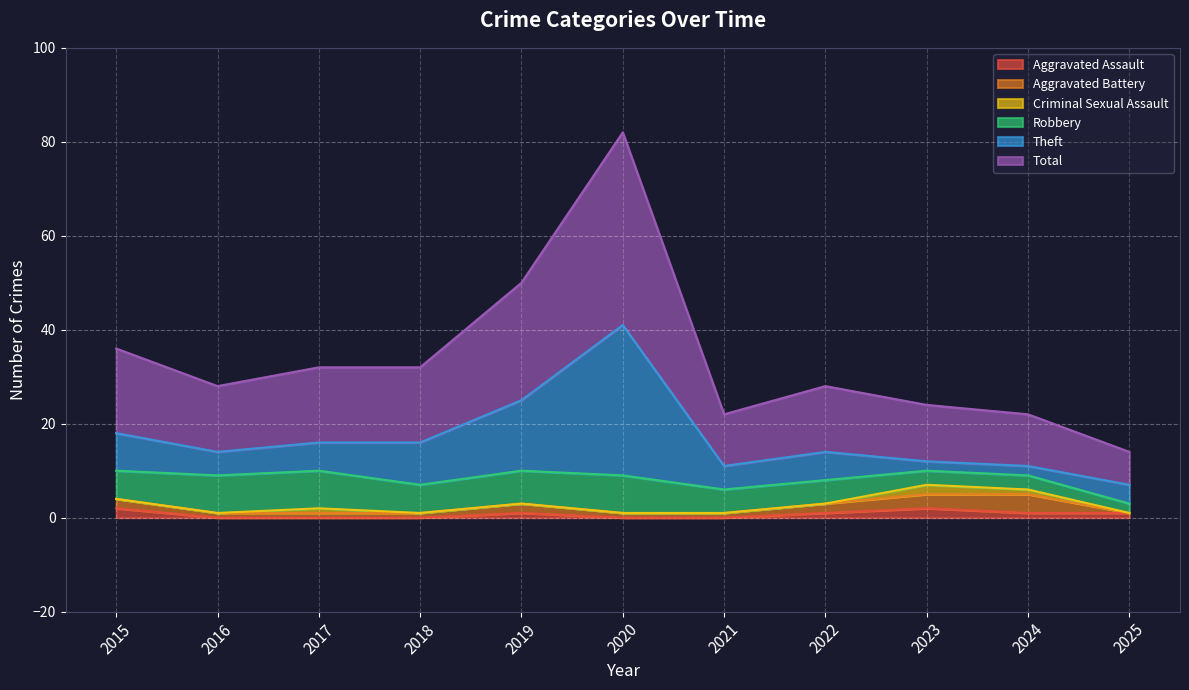

How many distinct data groups are displayed?

6